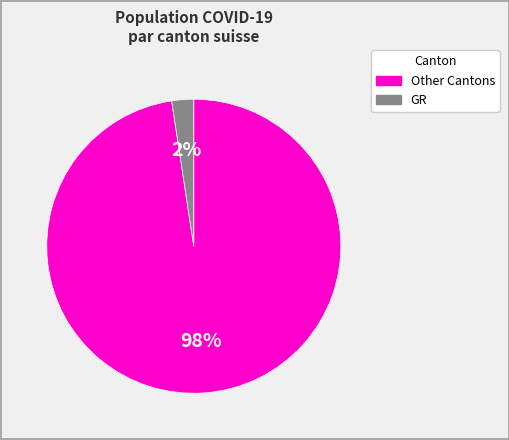

To the nearest percent, what is the average slice percentage?

50%